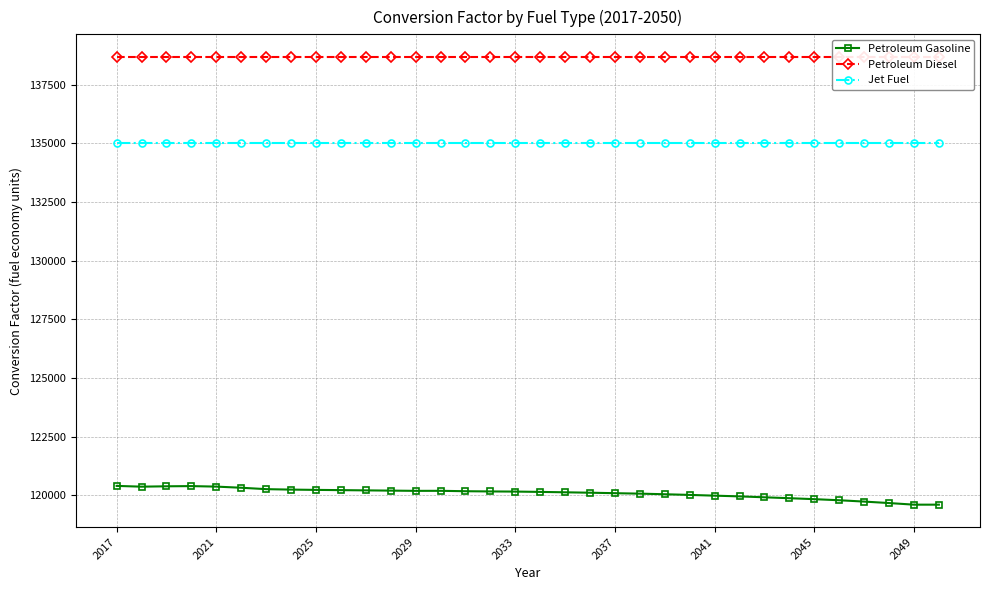

Rank the series by their maximum value, from lowest to highest.

Petroleum Gasoline, Jet Fuel, Petroleum Diesel